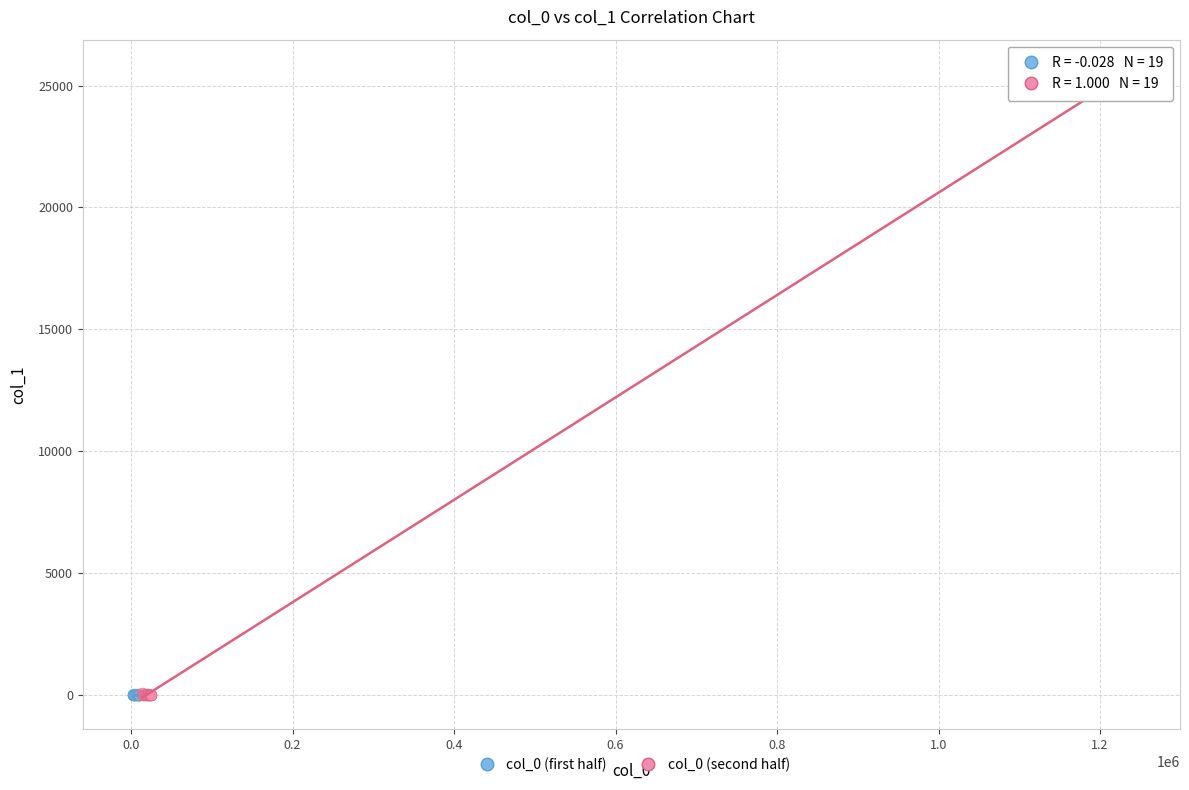

Which series has the widest spread of Y values?

col_0 (second half)